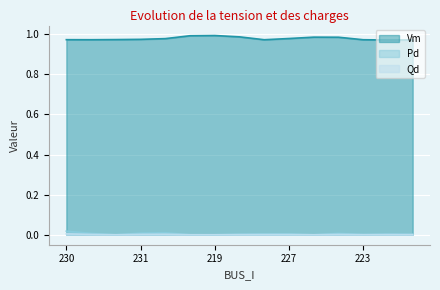

Is it true that Vm equals 1.0 at 219?

True